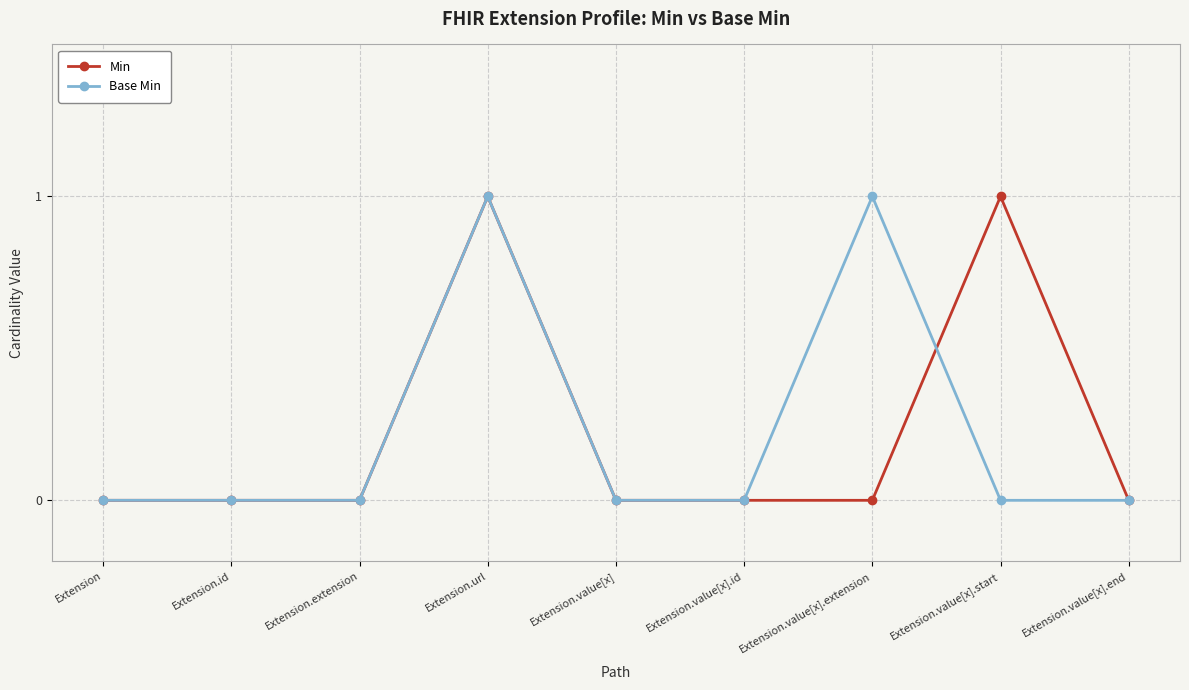

The value of Min at Extension.value[x].start is 2. True or false?

False